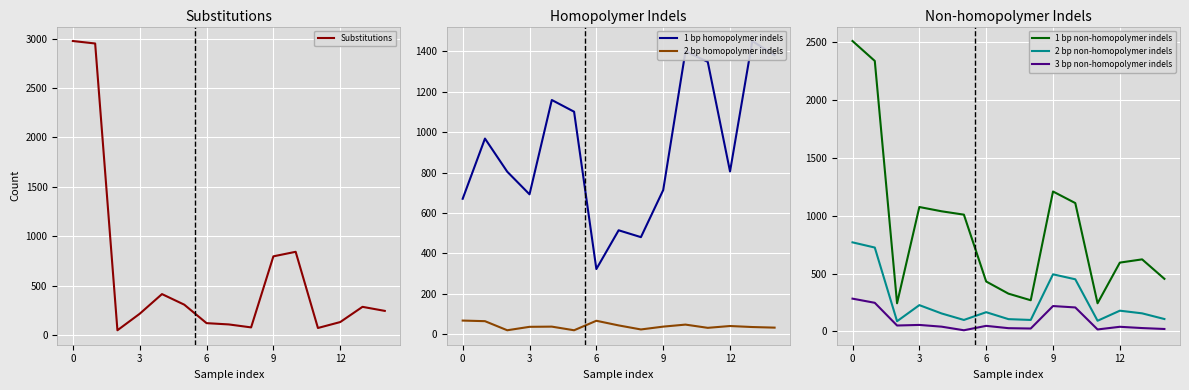

The 1 bp homopolymer indels series shows 1101 at 5. True or false?

True